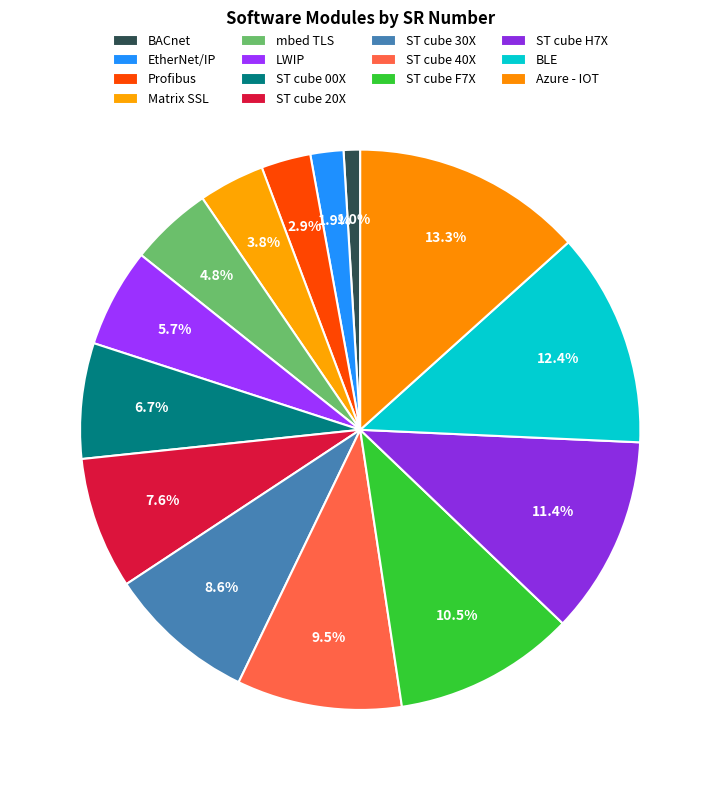

How many slices are in this pie chart?

14